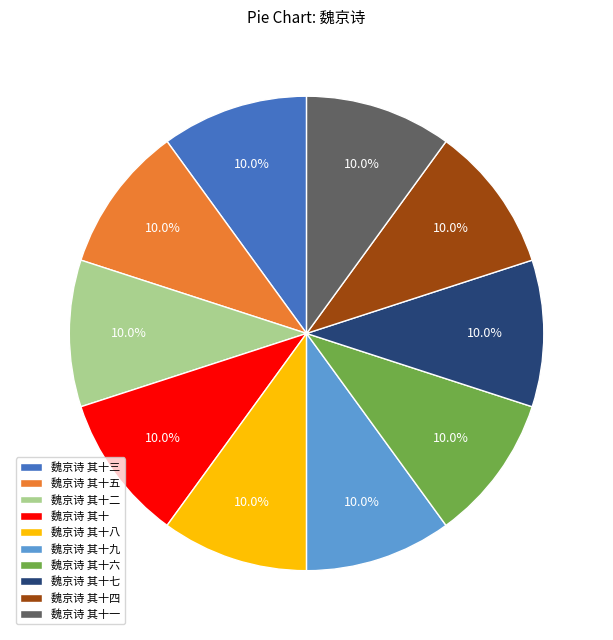

Is 魏京诗 其十六 the majority of the pie?

No